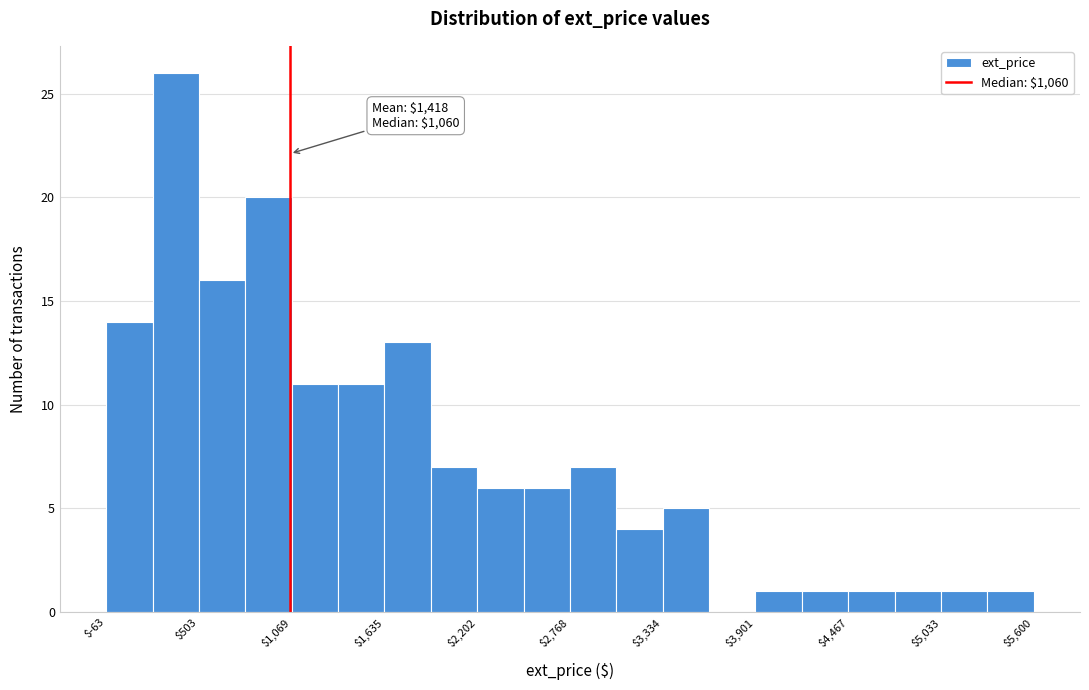

Around what value on the x-axis is the tallest bar? Give the approximate position of its centre, as read against the axis.

400